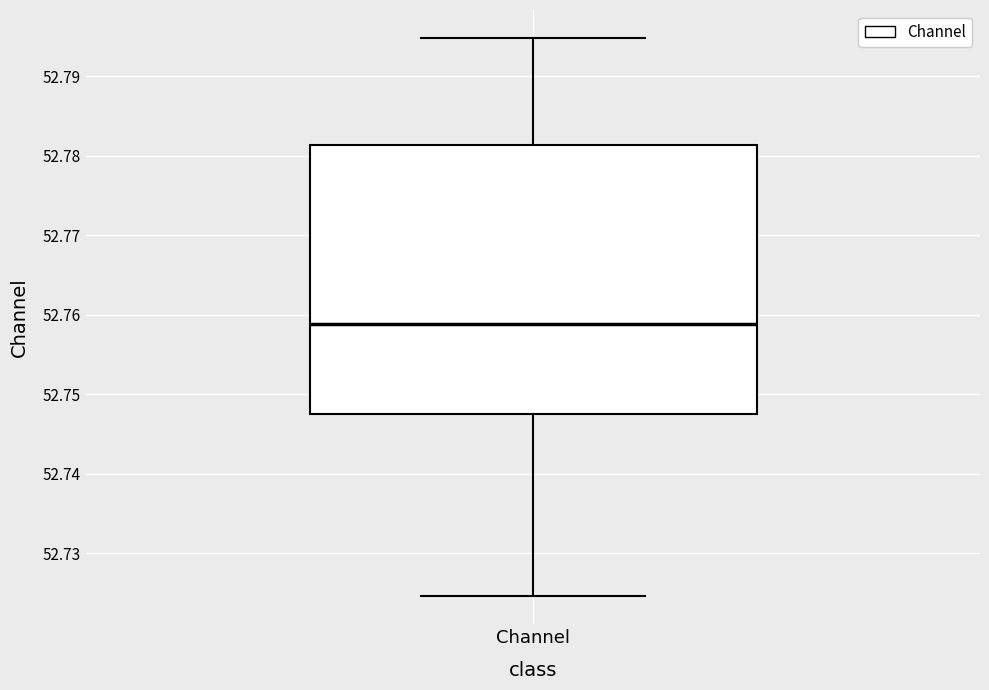

Read this box plot against the y-axis: the position of the median line, the range covered by the box, and the ends of both whiskers. The values are not printed on the chart, so give them approximately, as read against the axis.

median 52.759, box 52.748 to 52.781, whiskers 52.725 to 52.795